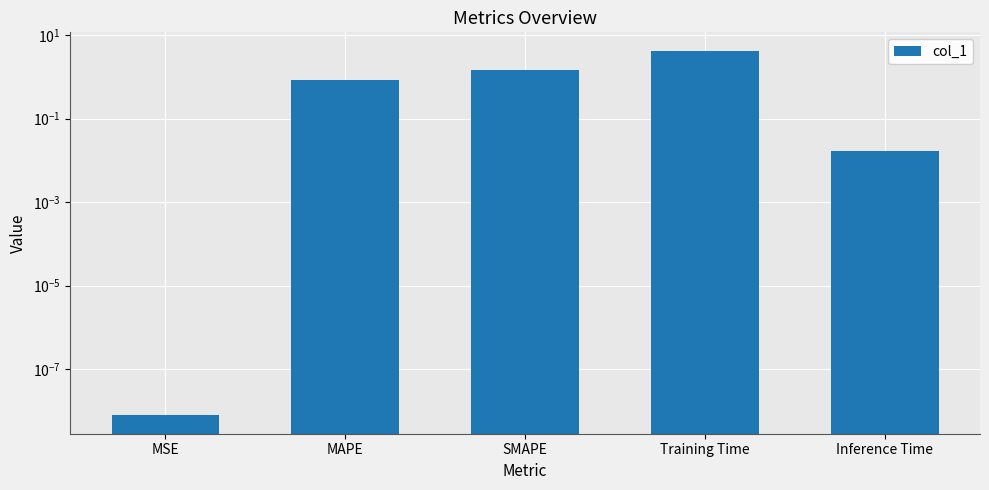

List the labels in order of value, smallest first.

MSE, Inference Time, MAPE, SMAPE, Training Time